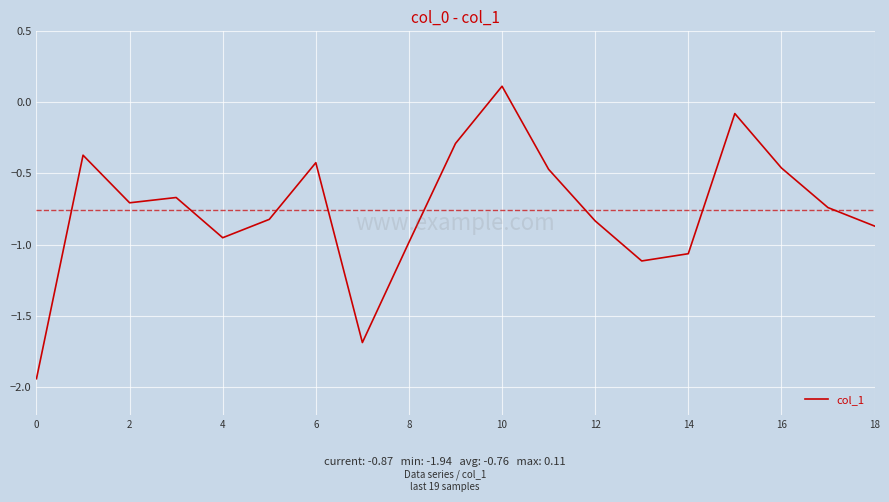

Does the chart display data point markers on the line(s)?

No